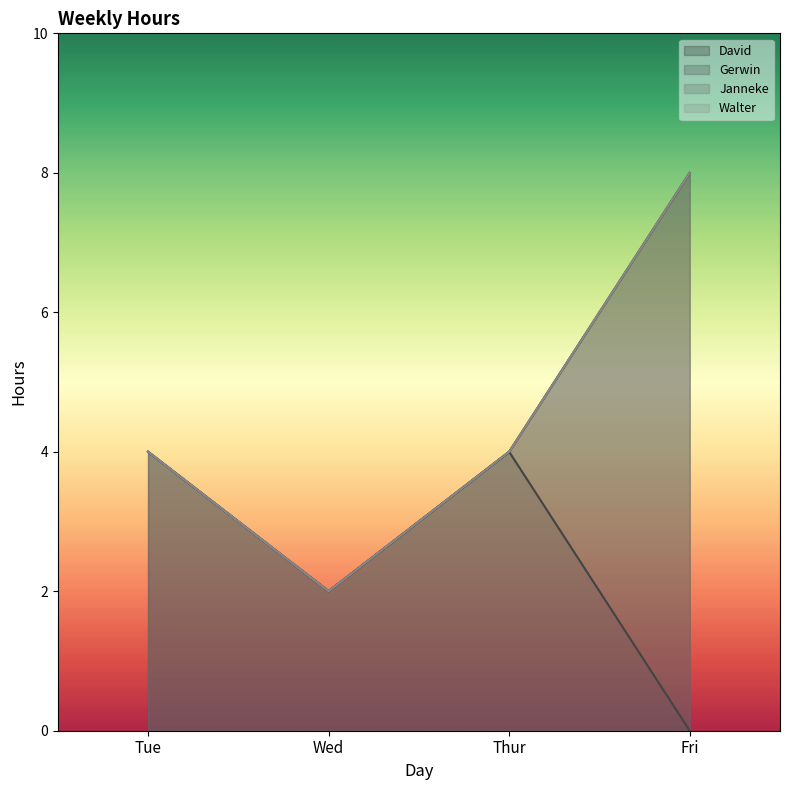

Which label corresponds to the largest value in the chart?

Fri